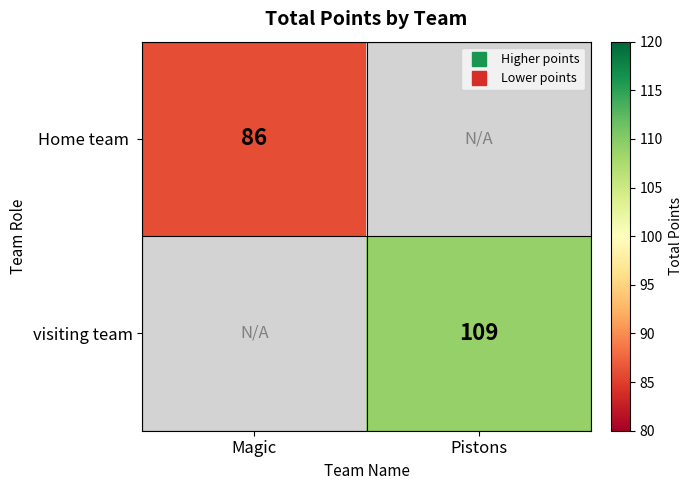

Which series has the largest range (max minus min)?

Home team